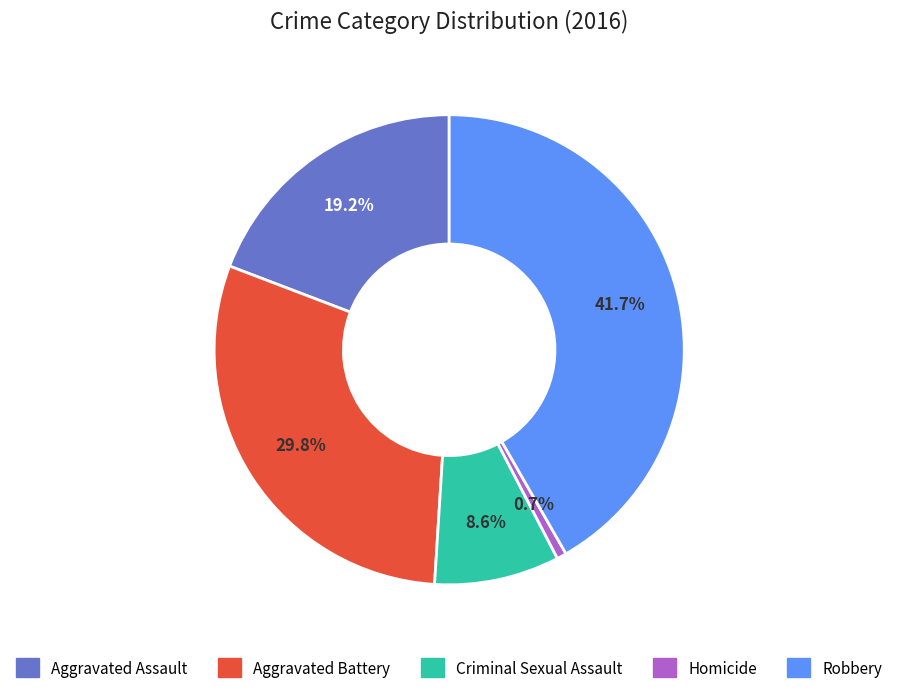

To the nearest percent, what is the combined percentage of Aggravated Assault and Homicide?

20%